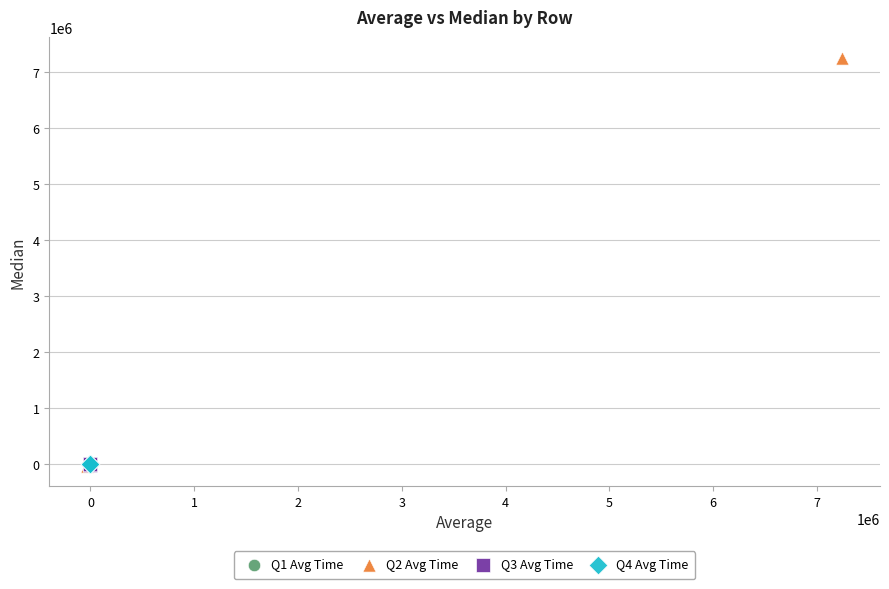

What are all the series names shown in the legend?

Q1 Avg Time, Q2 Avg Time, Q3 Avg Time, Q4 Avg Time